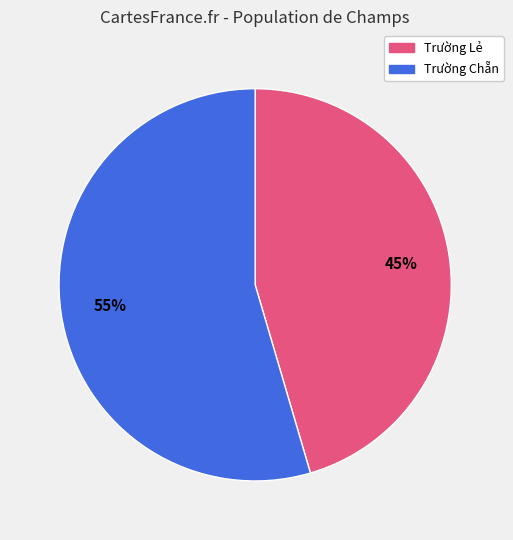

To the nearest percent, what is the average slice percentage?

50%